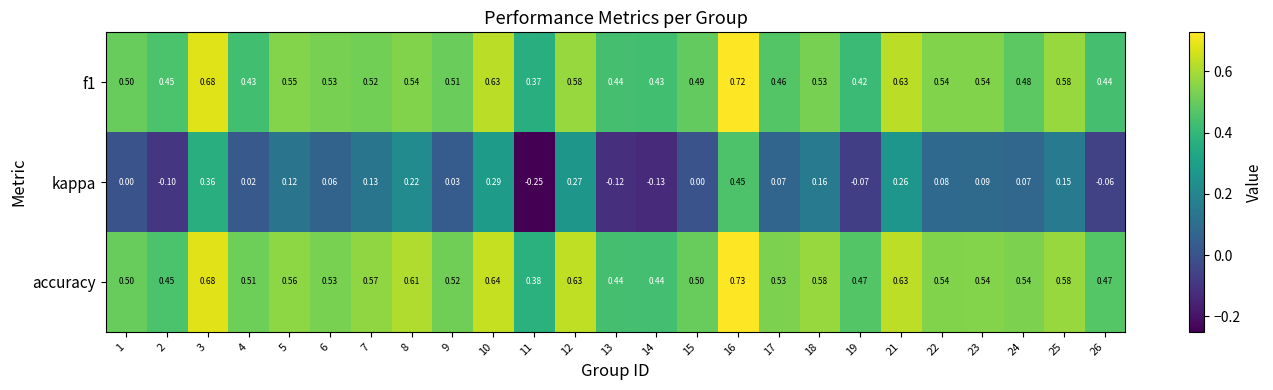

Between 12 and 22, which series saw the biggest shift?

kappa